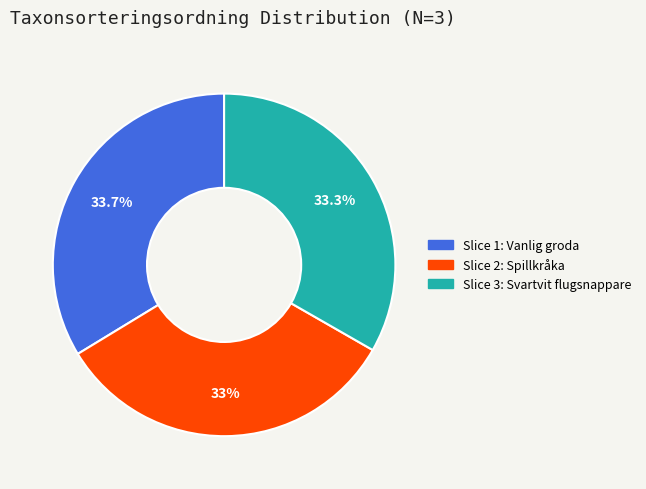

Is there any slice that represents more than half of the pie?

No